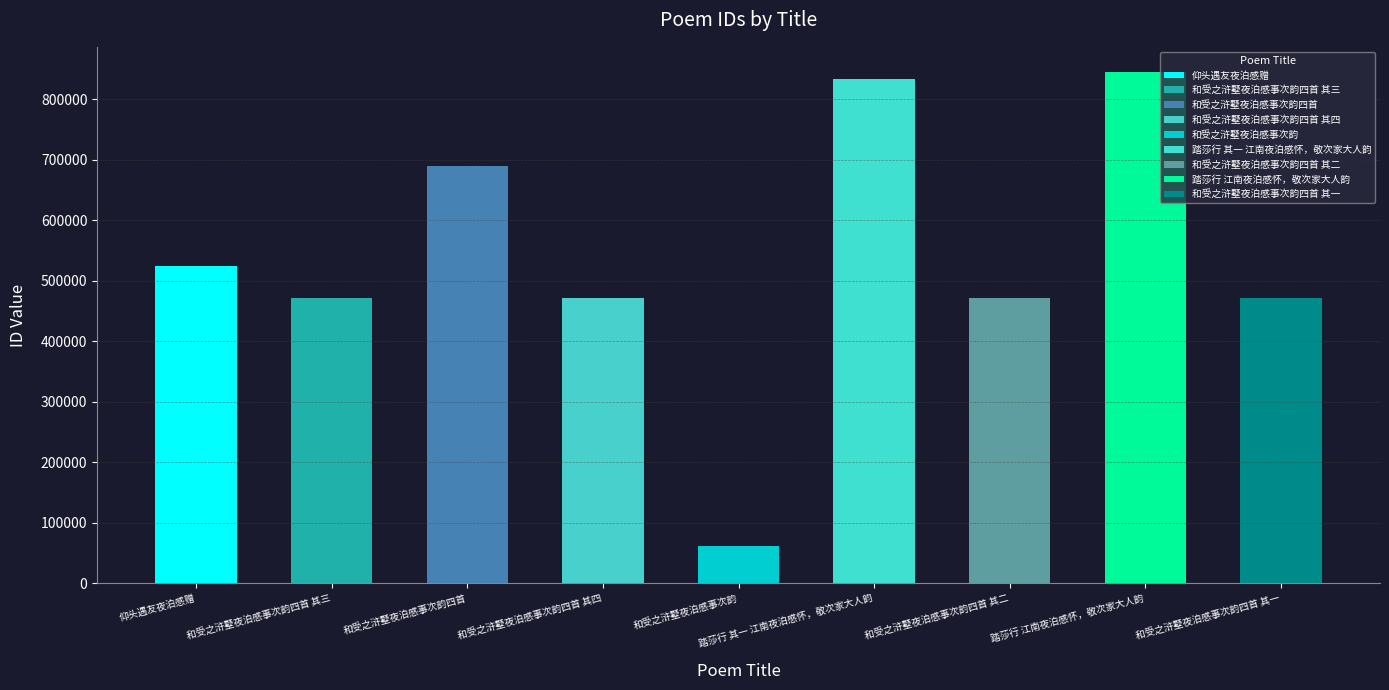

What is the label of the 2nd bar from the left?

和受之浒墅夜泊感事次韵四首 其三